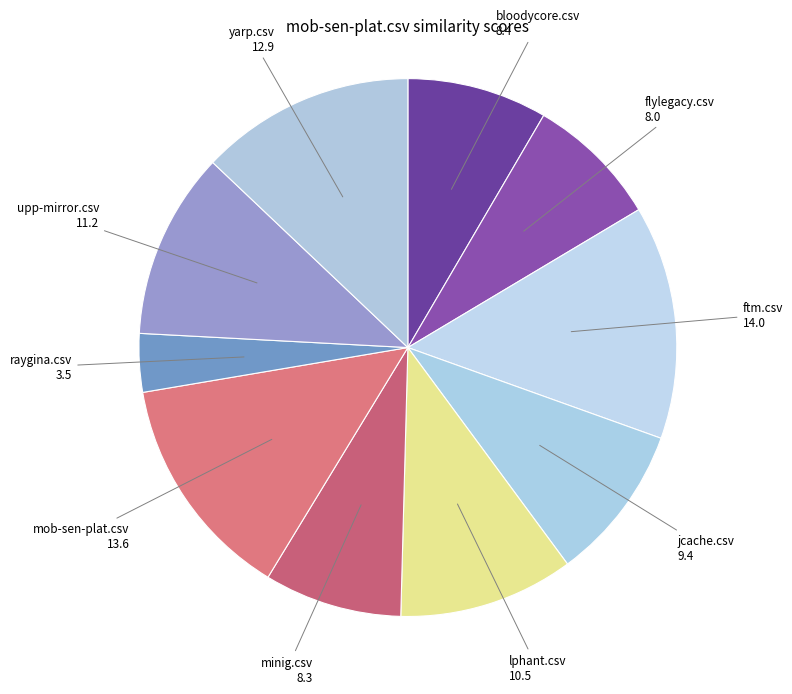

Is there any slice that represents more than half of the pie?

No